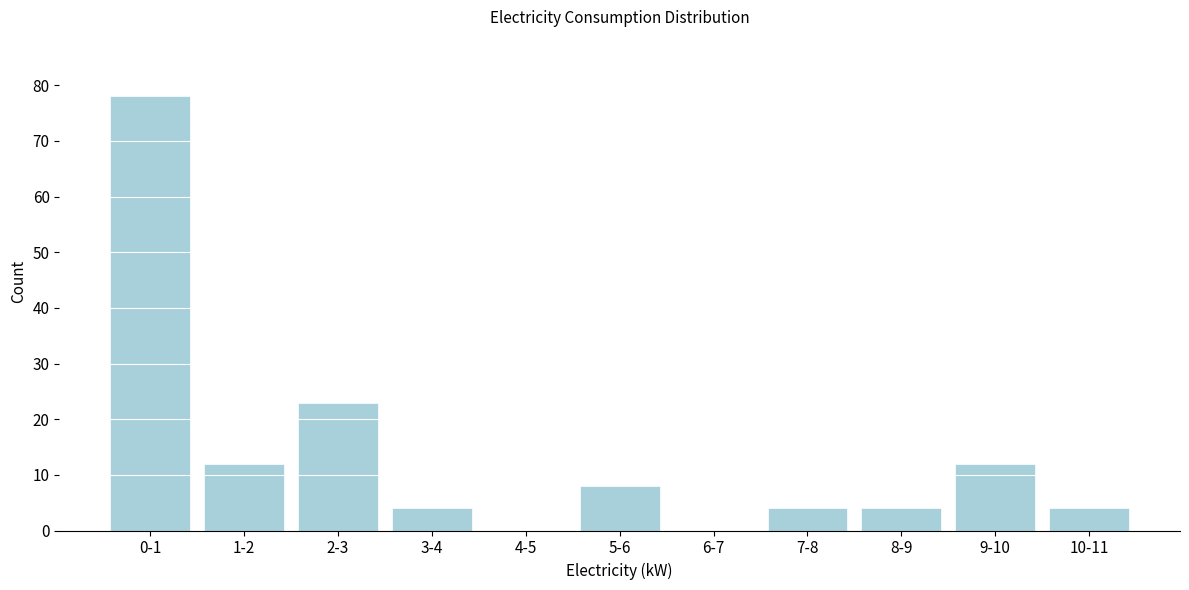

Reading right to left, what are all the values shown in this chart?

10-11=4	9-10=12	8-9=4	7-8=4	6-7=0	5-6=8	4-5=0	3-4=4	2-3=23	1-2=12	0-1=78